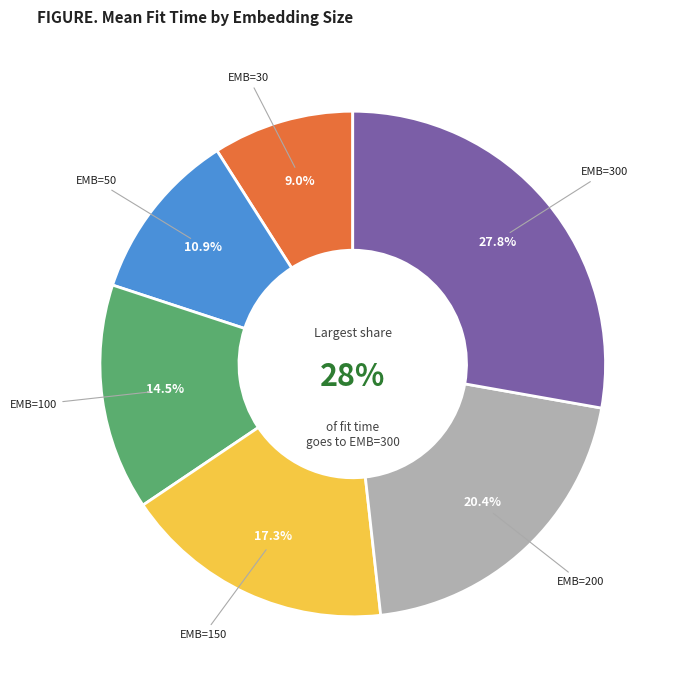

True or false: EMB=50 accounts for 11% of the total.

True